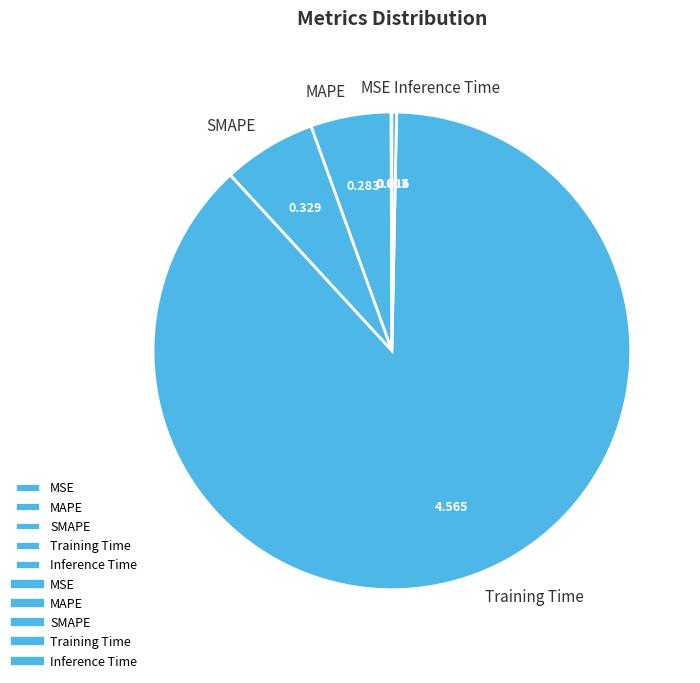

Which category has the biggest portion of the pie?

Training Time